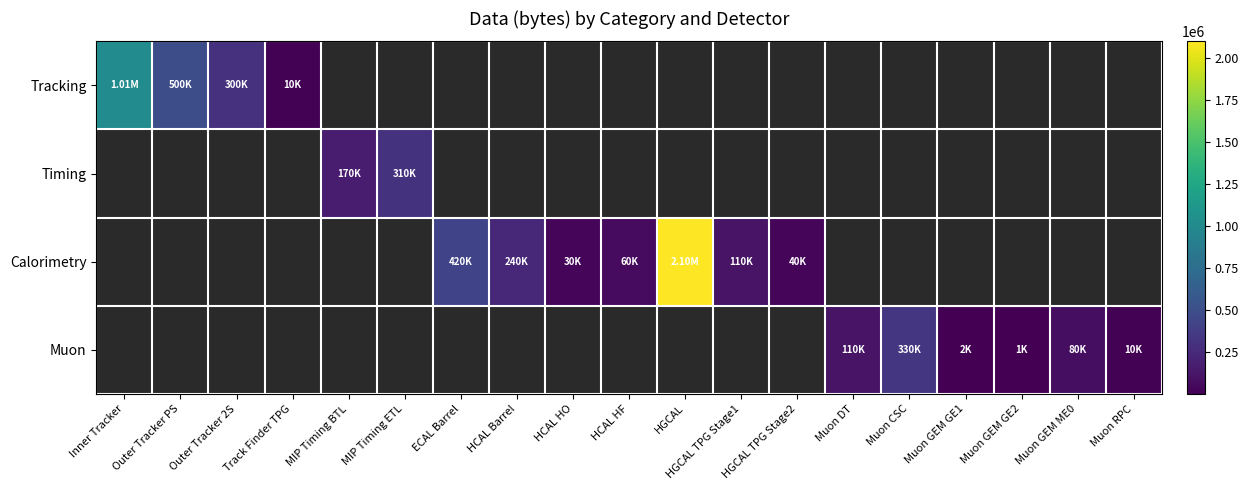

What is the minimum value for Tracking?

10000.0